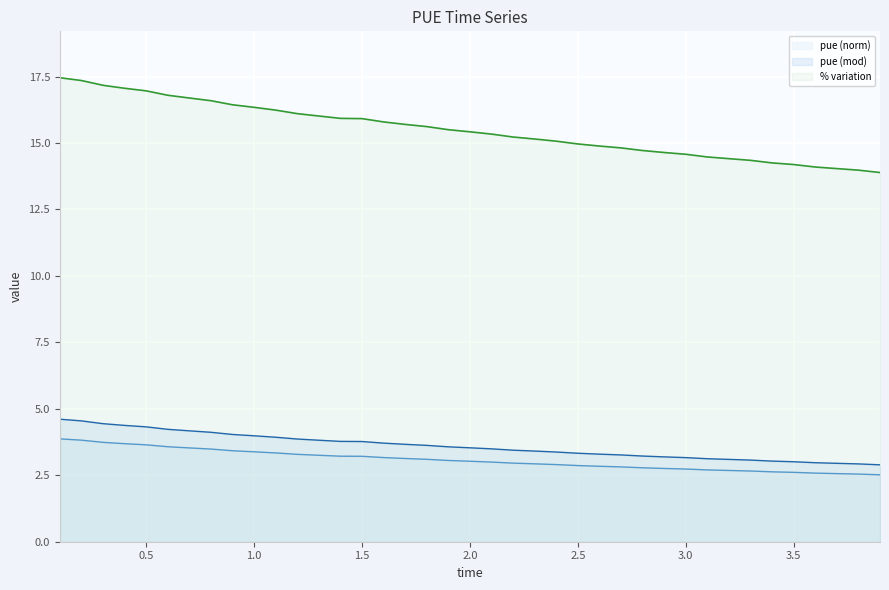

True or false: pue (mod) and pue (norm) intersect in this chart.

False